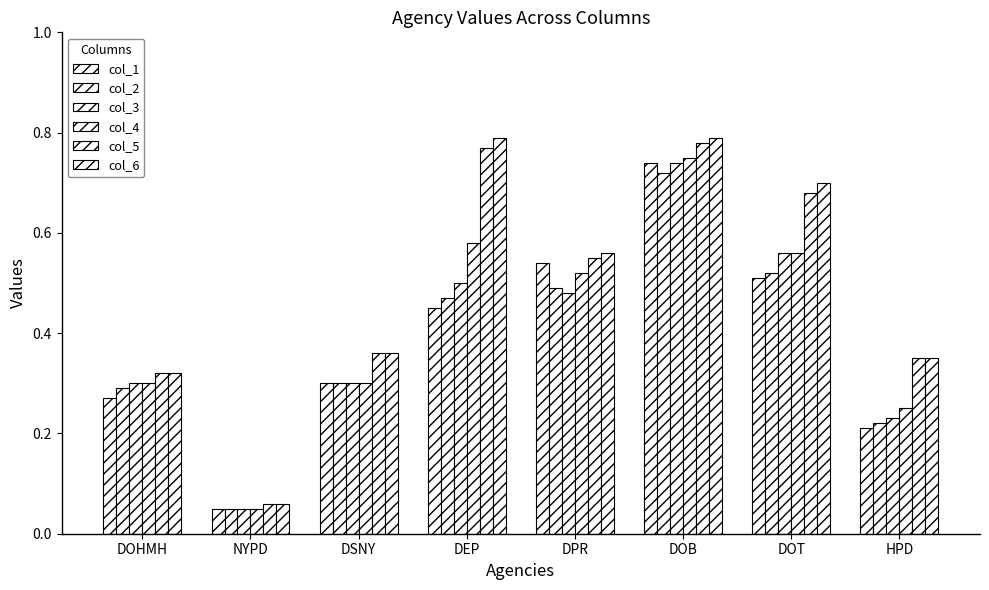

The col_5 series shows 0.0 at NYPD. True or false?

False